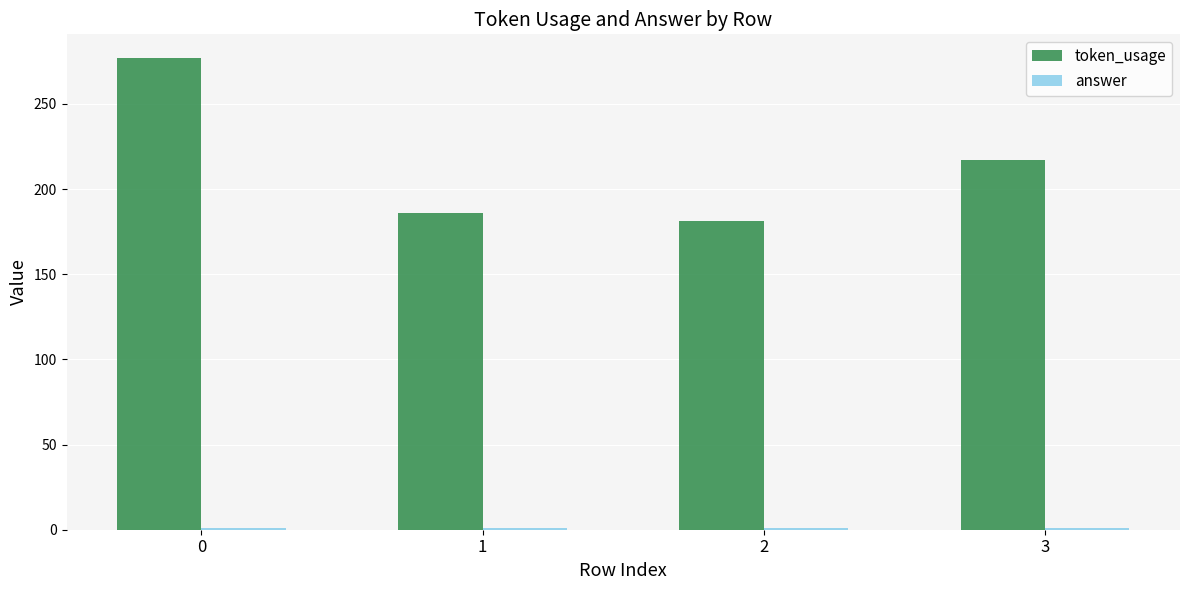

What is the greatest value displayed?

277